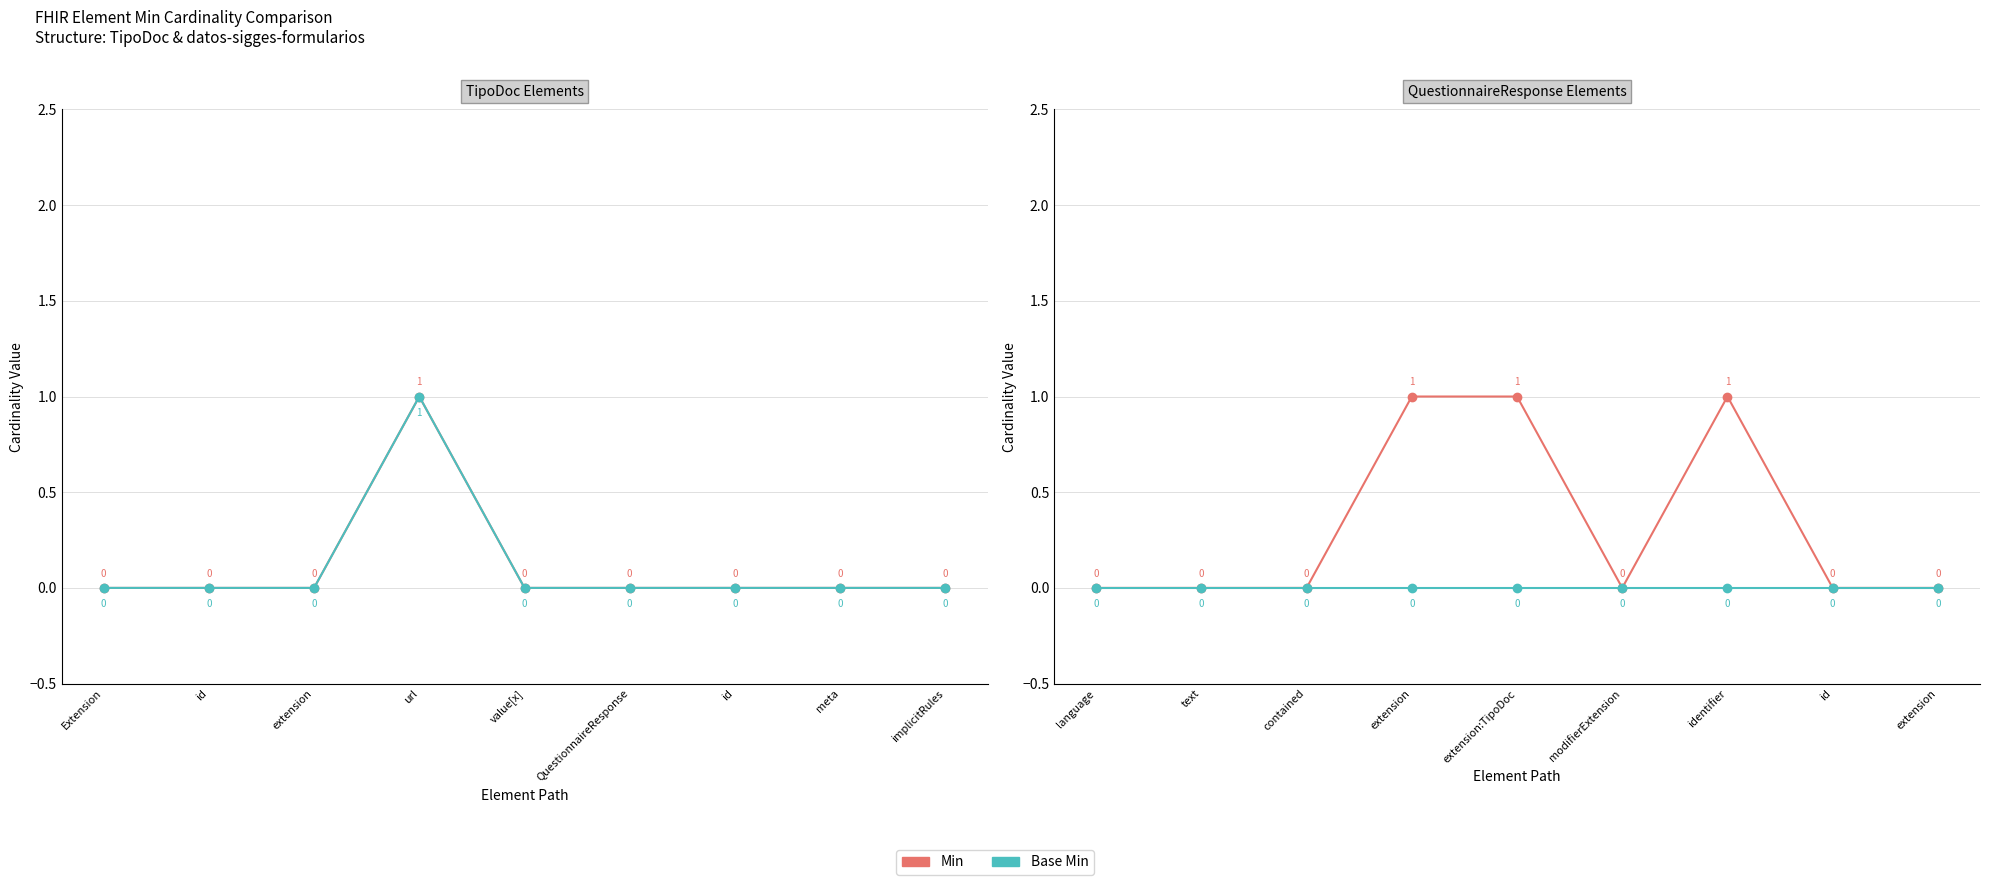

What is the maximum value shown in the chart?

1